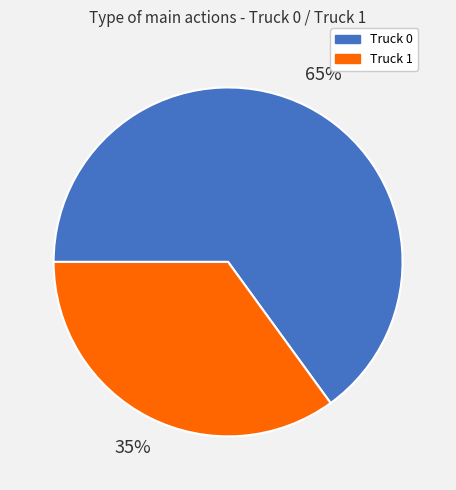

Is Truck 1 the majority of the pie?

No